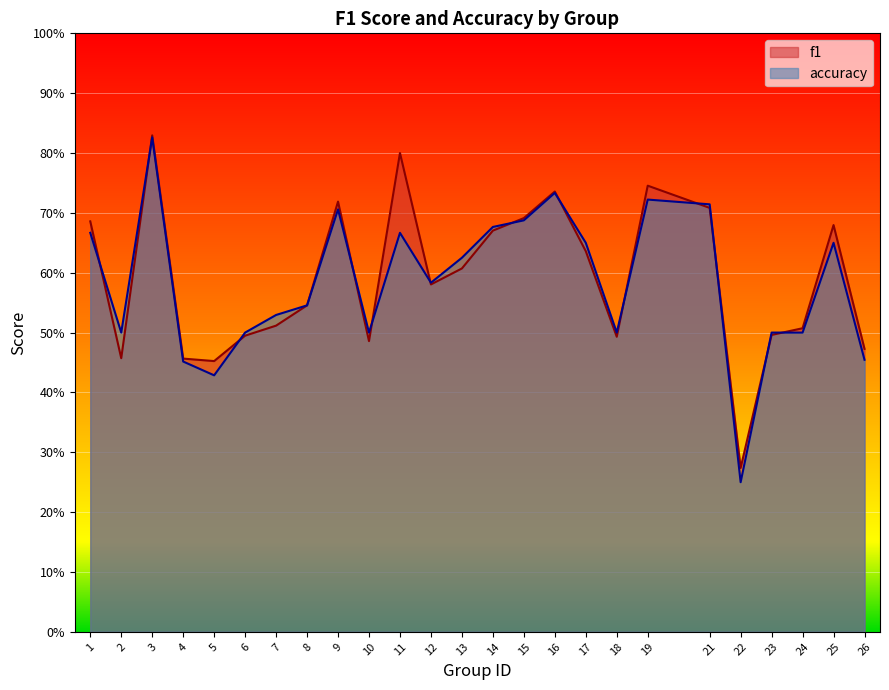

What is the difference between the second highest and minimum values in the f1 series?

0.5